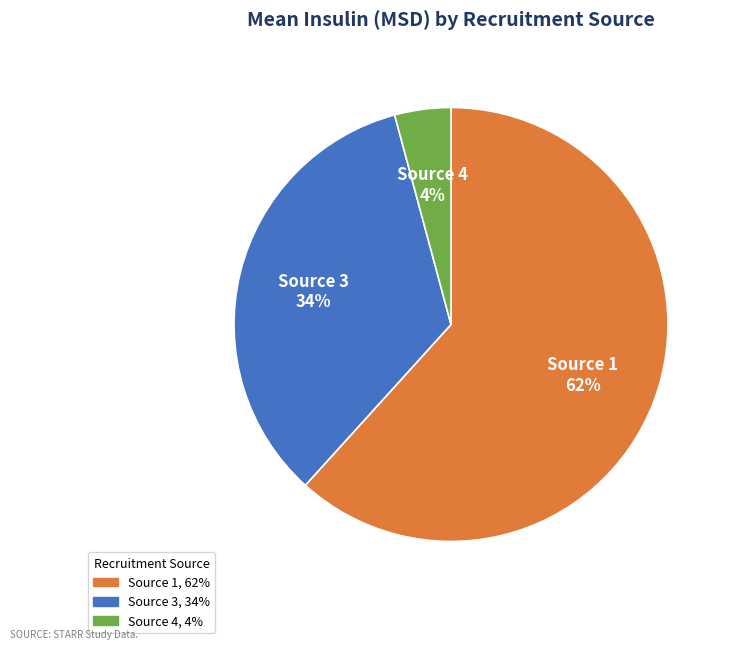

Is there a majority slice in this chart?

Yes